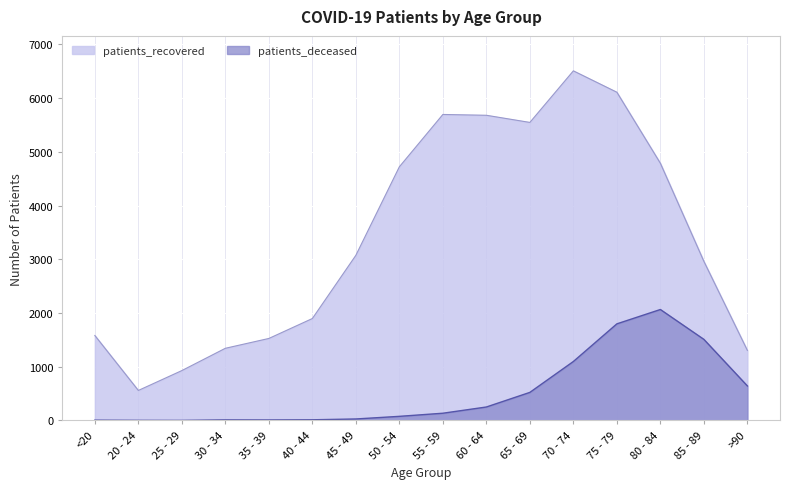

Does the chart display data point markers on the line(s)?

No